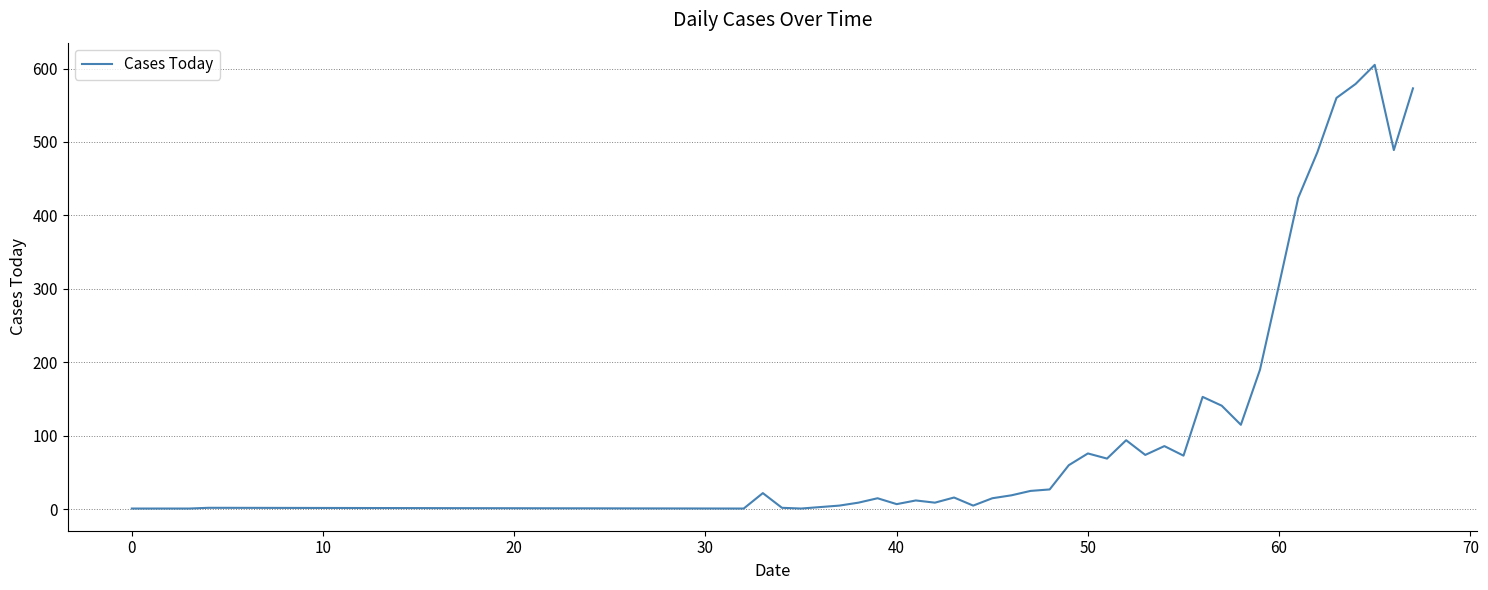

What is the maximum value shown in the chart?

605